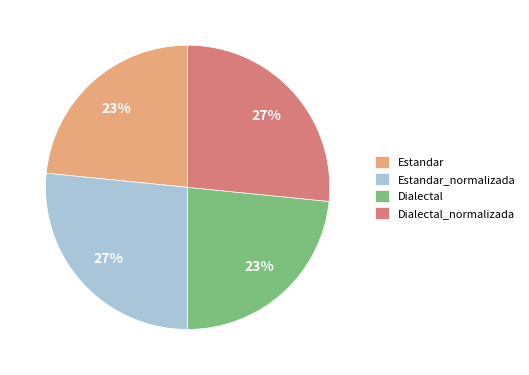

True or false: Dialectal accounts for 9% of the total.

False